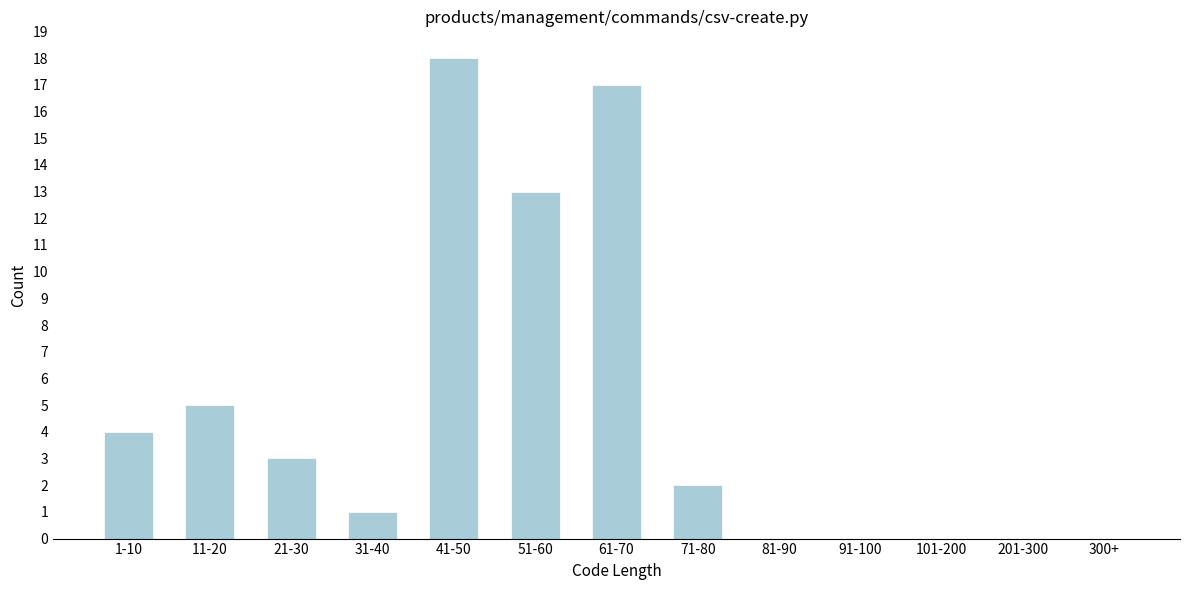

Reading left to right, extract all data points from this chart.

1-10=4	11-20=5	21-30=3	31-40=1	41-50=18	51-60=13	61-70=17	71-80=2	81-90=0	91-100=0	101-200=0	201-300=0	300+=0